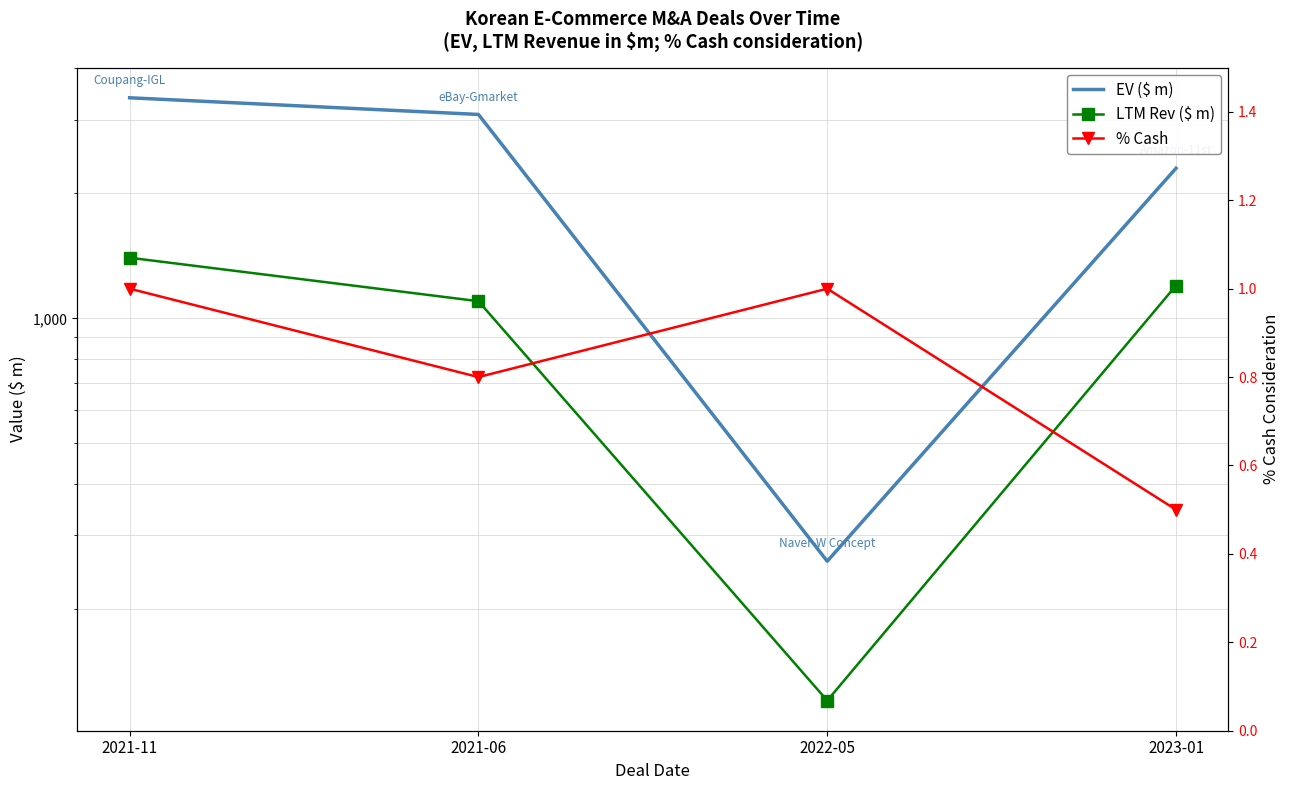

The value of LTM Rev ($ m) at 2022-05 is 120.0. True or false?

True